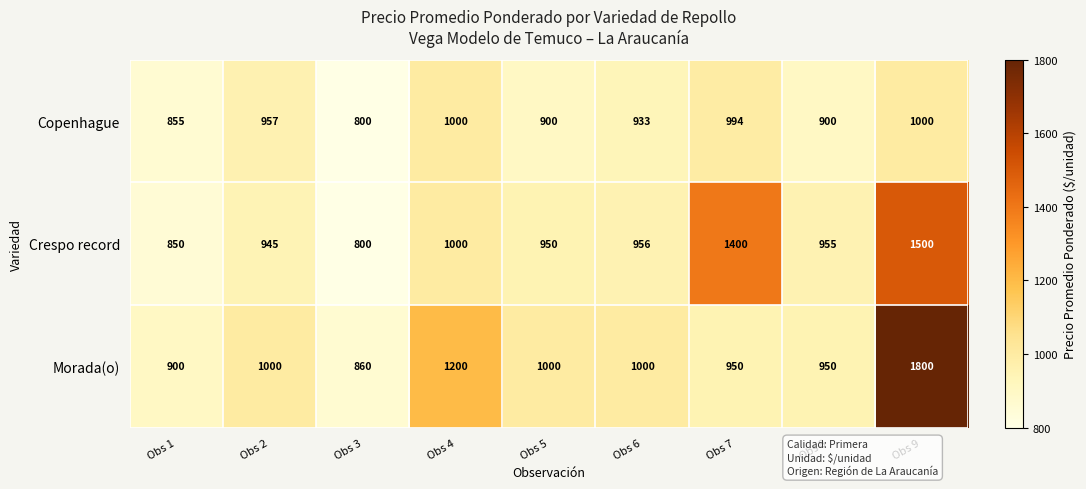

Which series has the largest range (max minus min)?

Morada(o)